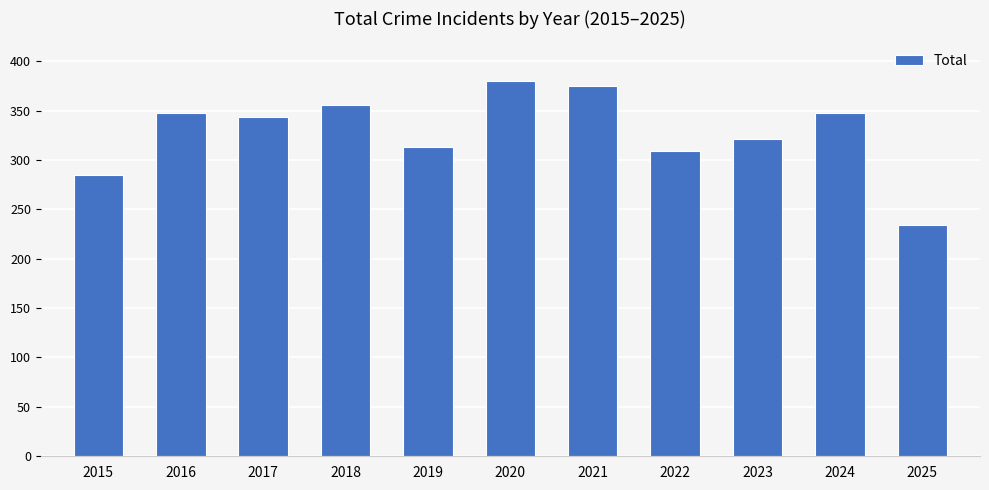

Which has a higher value, 2021 or 2024?

2021